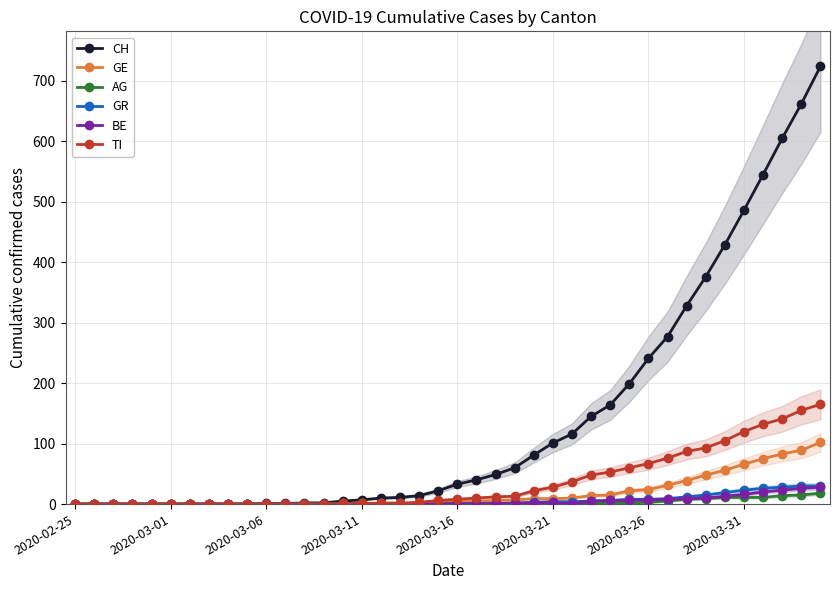

True or false: AG has a value of 0 at 14.

True